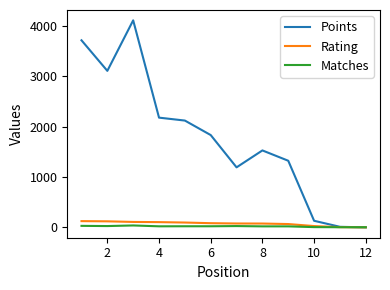

What is the maximum value for Points?

4111